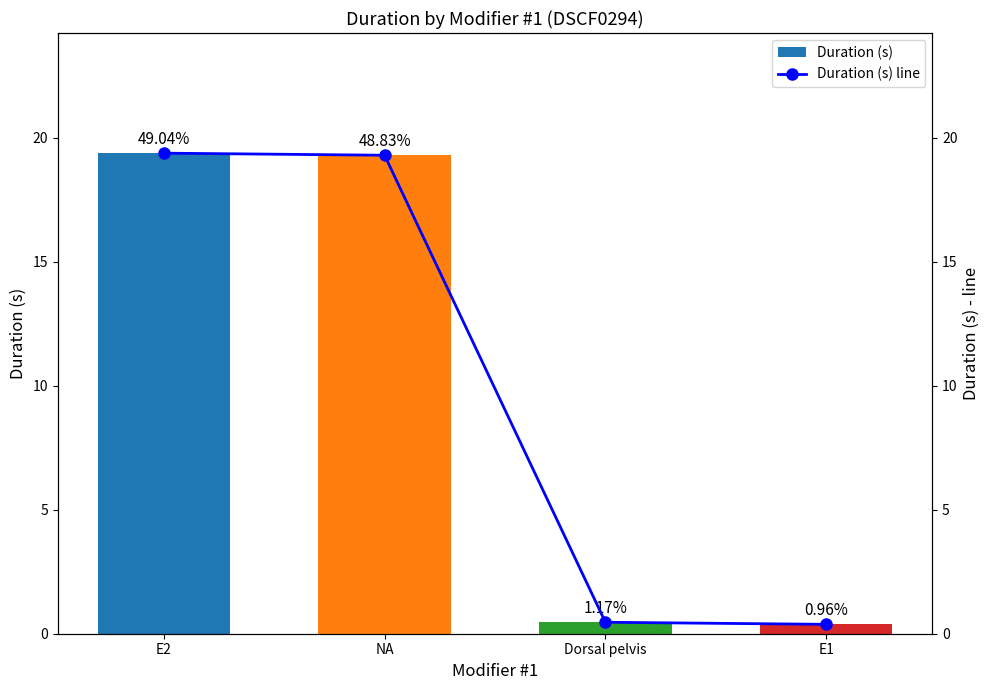

What is the average value of the Duration (s) series?

9.9